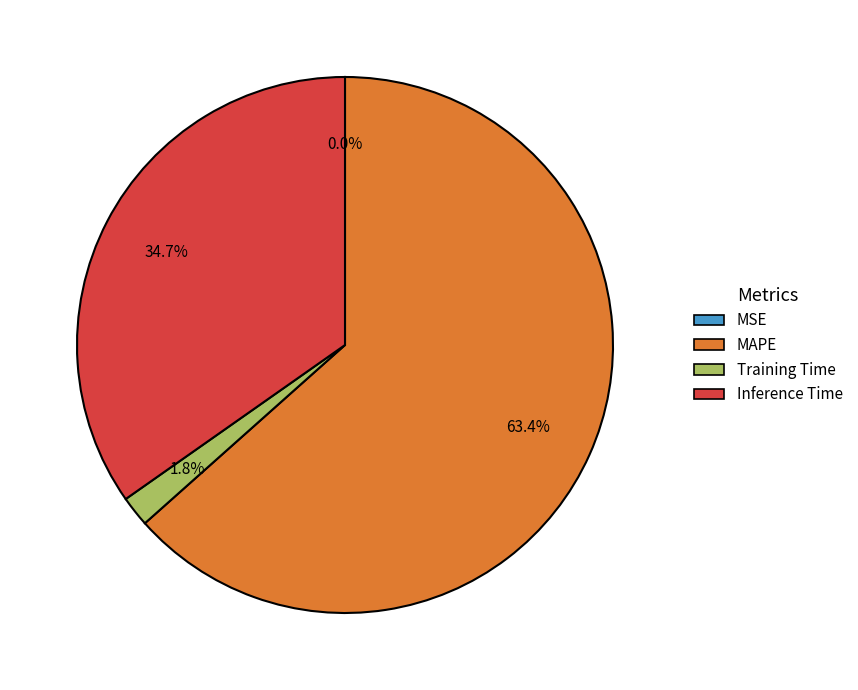

Which has a higher value, Training Time or Inference Time?

Inference Time